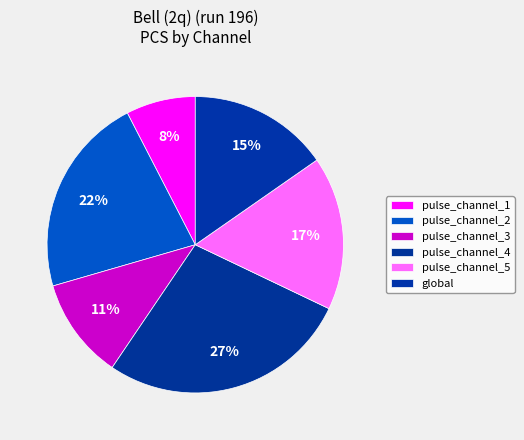

What percentage is NOT represented by pulse_channel_5?

83.2%